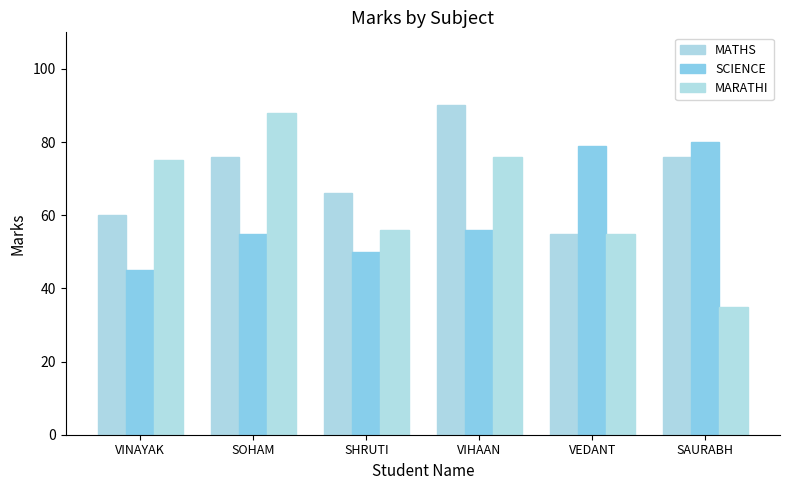

The value of SCIENCE at VINAYAK is 67. True or false?

False